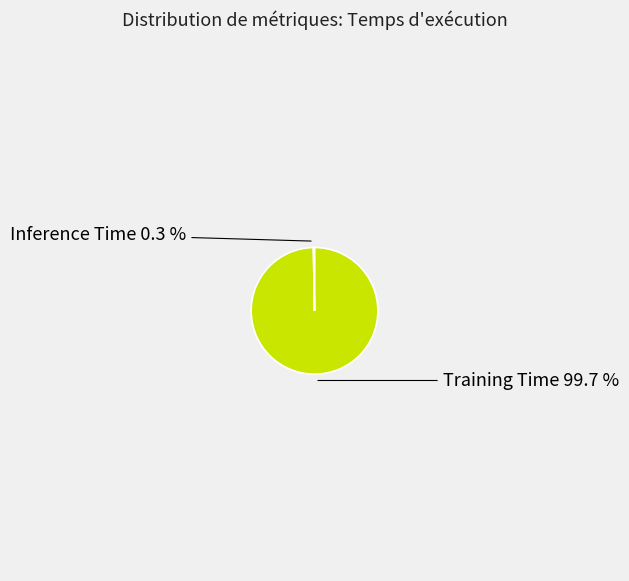

Is there a majority slice in this chart?

Yes